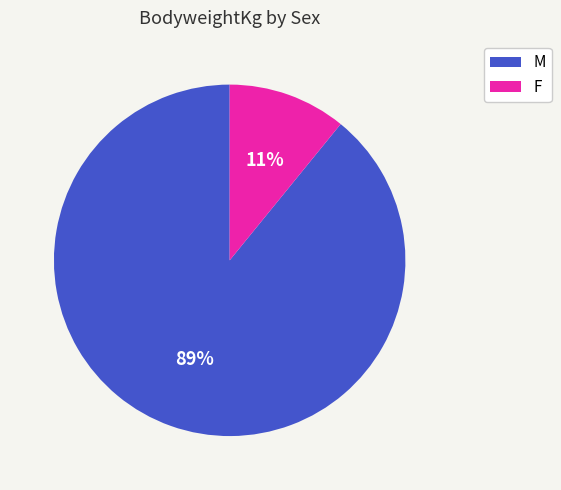

Does any single category account for the majority?

Yes